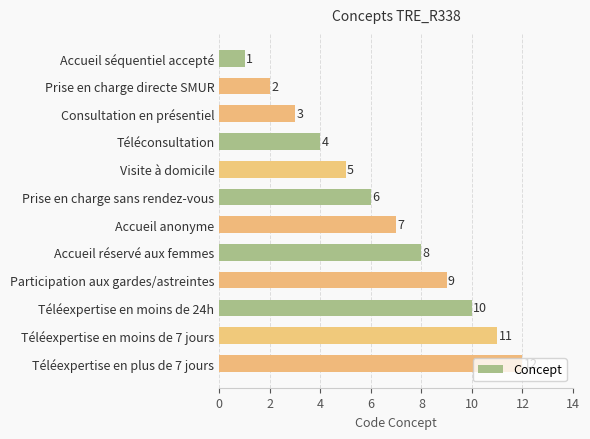

What is the change in value from Accueil séquentiel accepté to Téléexpertise en plus de 7 jours?

+11